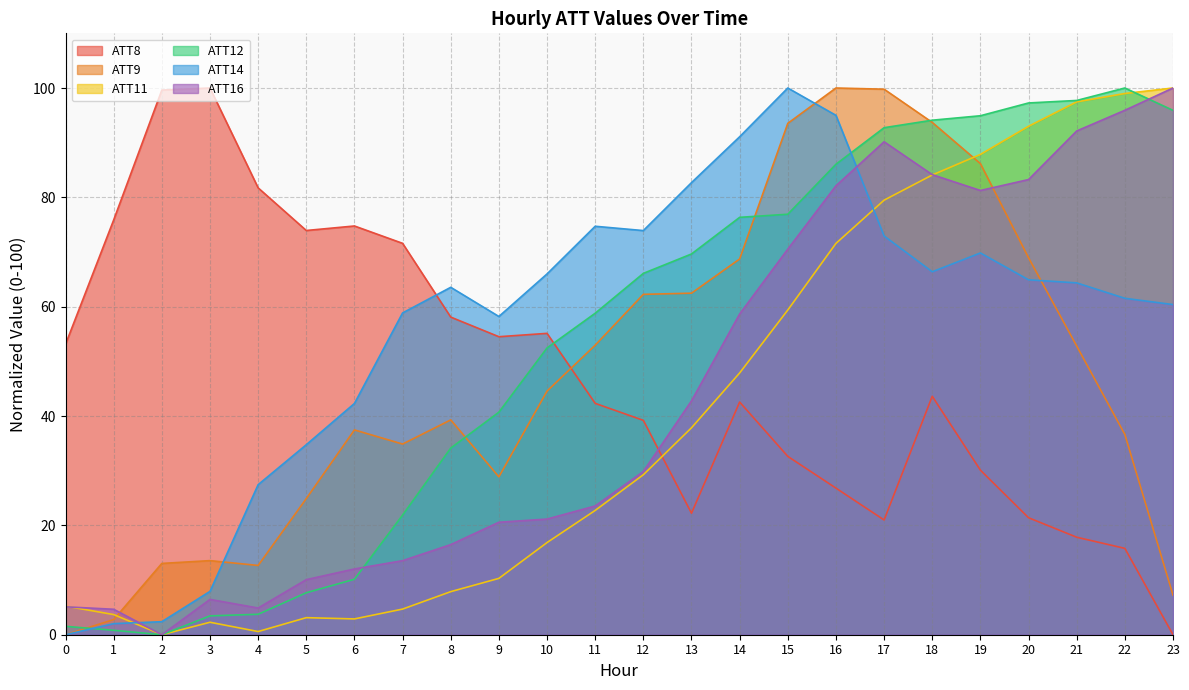

What are all the series names shown in the legend?

ATT8, ATT9, ATT11, ATT12, ATT14, ATT16